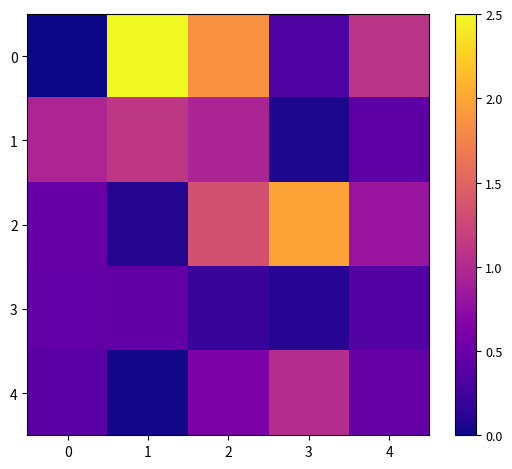

Between 0 and 1, which is larger?

1